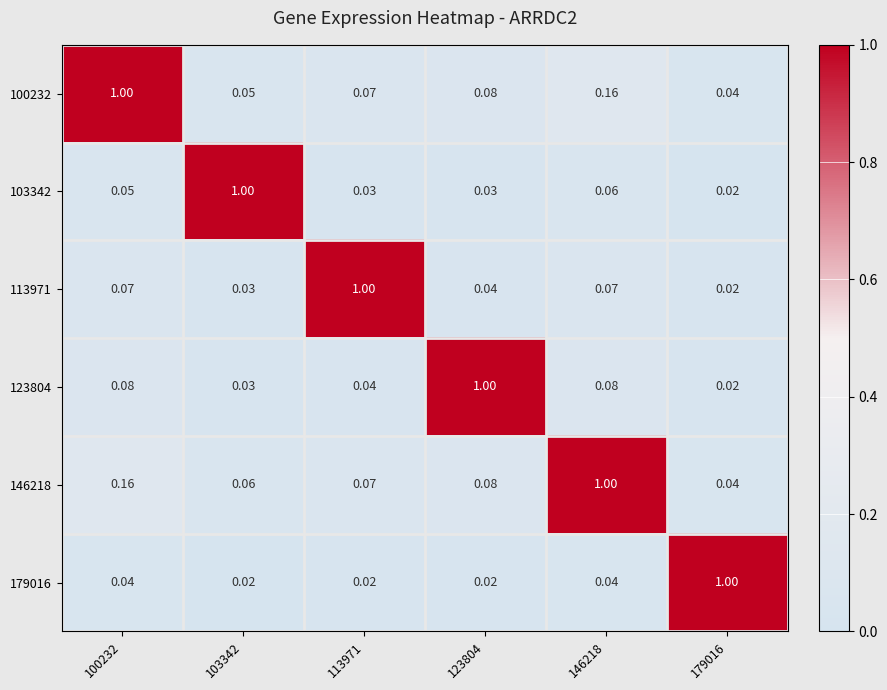

At how many categories does at least one series exceed 0?

6